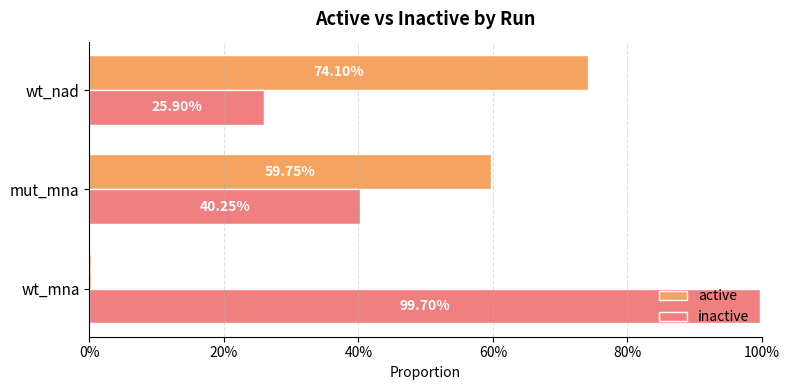

What are all the series names shown in the legend?

active, inactive